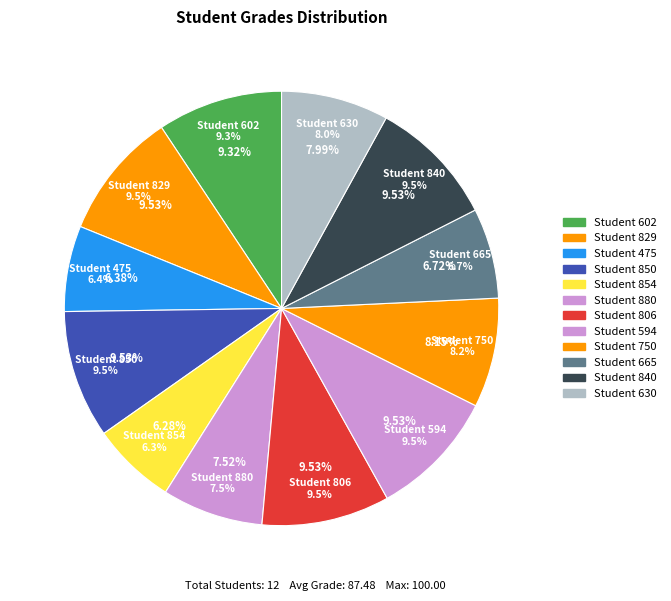

To the nearest percent, what is the difference between the largest and smallest slice percentages?

3%